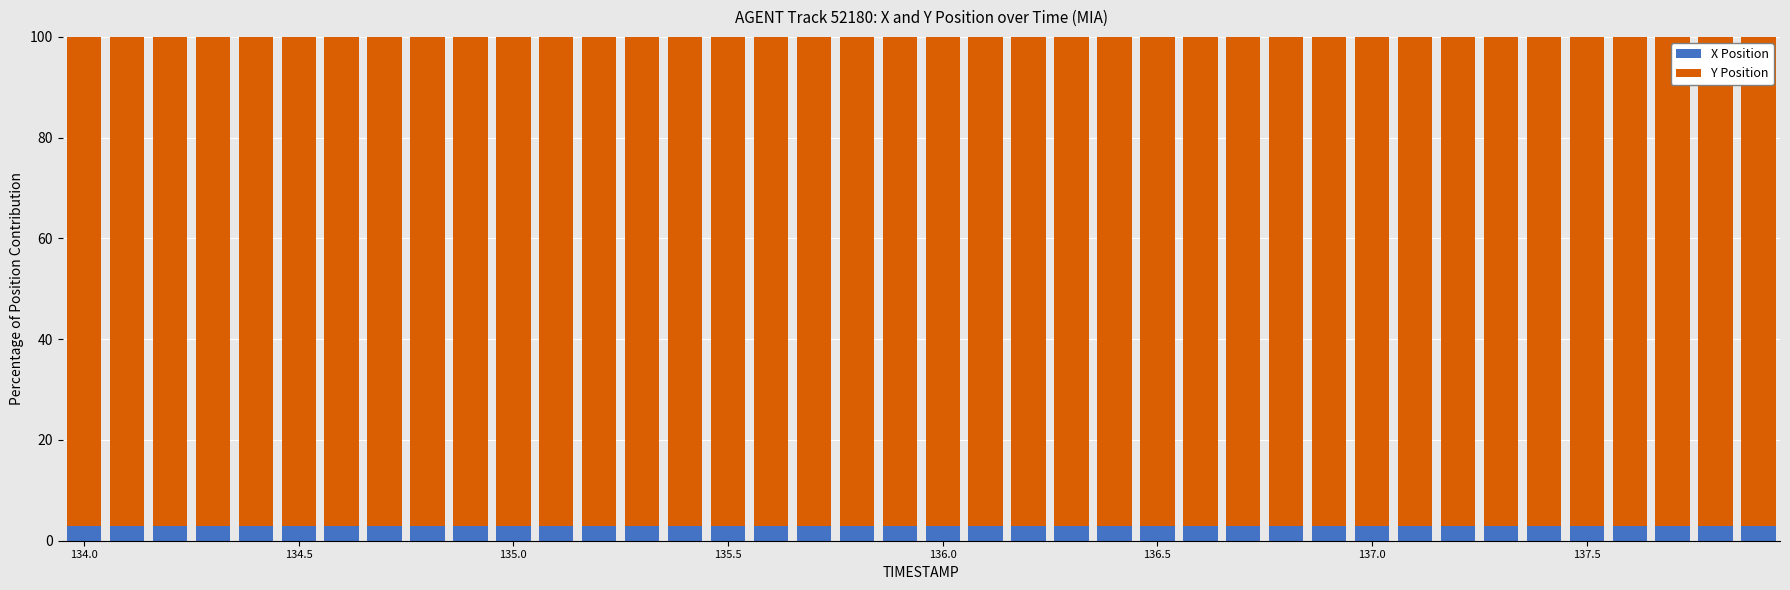

What is the maximum value for X Position?

2.9